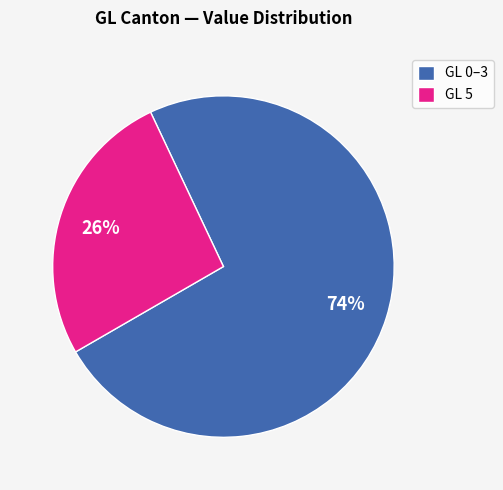

Which category has the biggest portion of the pie?

GL 0–3